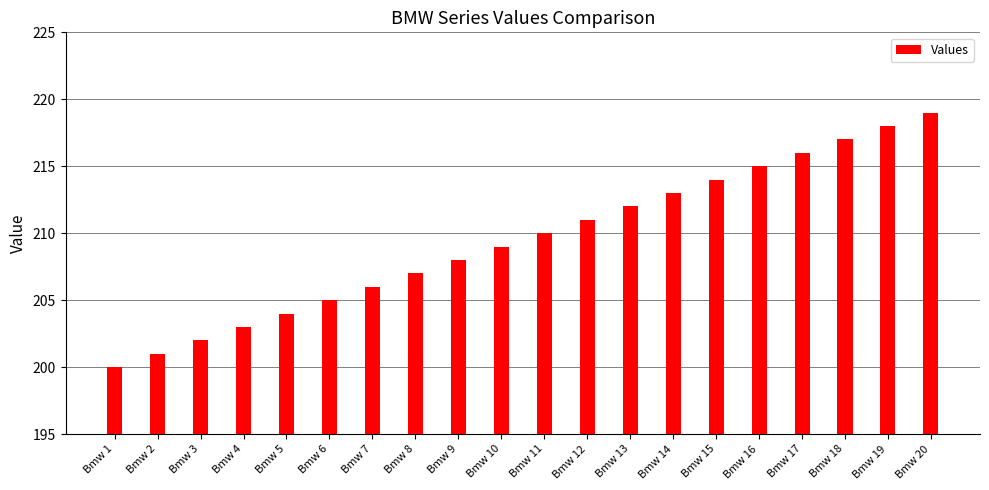

What is the difference between the values at Bmw 5 and Bmw 8?

3